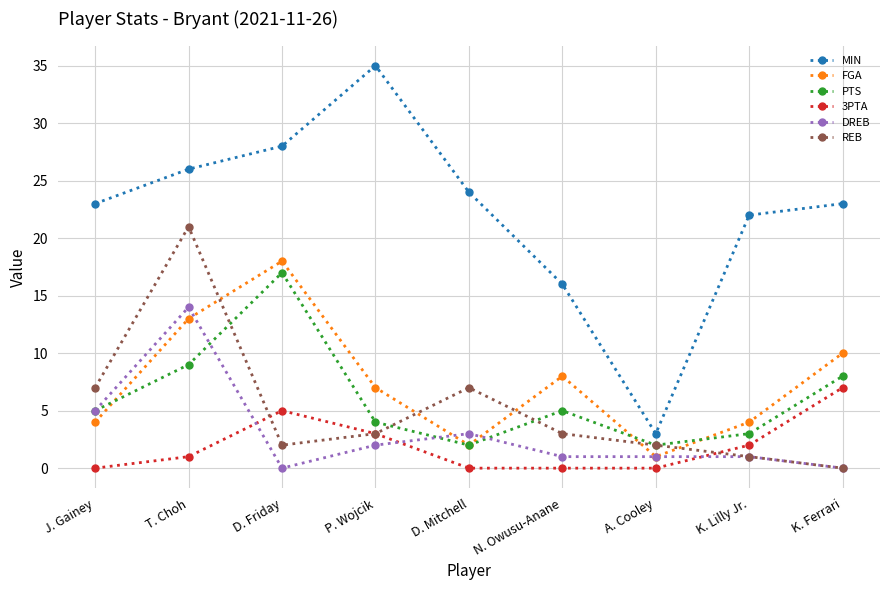

What is the difference between the maximum and minimum values in the DREB series?

14